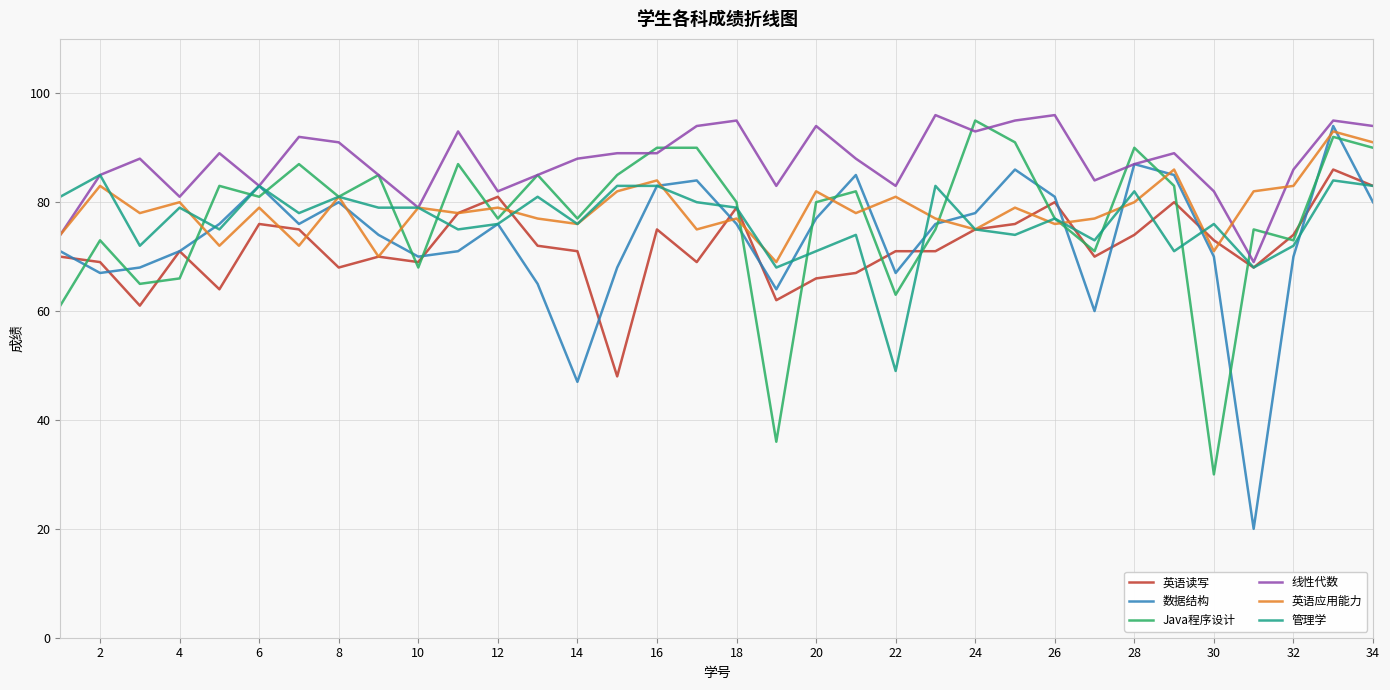

Reading left to right, list all the values displayed in this chart.

英语读写: 70	69	61	71	64	76	75	68	70	69	78	81	72	71	48	75	69	79	62	66	67	71	71	75	76	80	70	74	80	73	68	74	86	83
数据结构: 71	67	68	71	76	83	76	80	74	70	71	76	65	47	68	83	84	76	64	77	85	67	76	78	86	81	60	87	85	70	20	70	94	80
Java程序设计: 61	73	65	66	83	81	87	81	85	68	87	77	85	77	85	90	90	80	36	80	82	63	75	95	91	77	71	90	83	30	75	73	92	90
线性代数: 74	85	88	81	89	83	92	91	85	79	93	82	85	88	89	89	94	95	83	94	88	83	96	93	95	96	84	87	89	82	69	86	95	94
英语应用能力: 74	83	78	80	72	79	72	81	70	79	78	79	77	76	82	84	75	77	69	82	78	81	77	75	79	76	77	80	86	71	82	83	93	91
管理学: 81	85	72	79	75	83	78	81	79	79	75	76	81	76	83	83	80	79	68	71	74	49	83	75	74	77	73	82	71	76	68	72	84	83